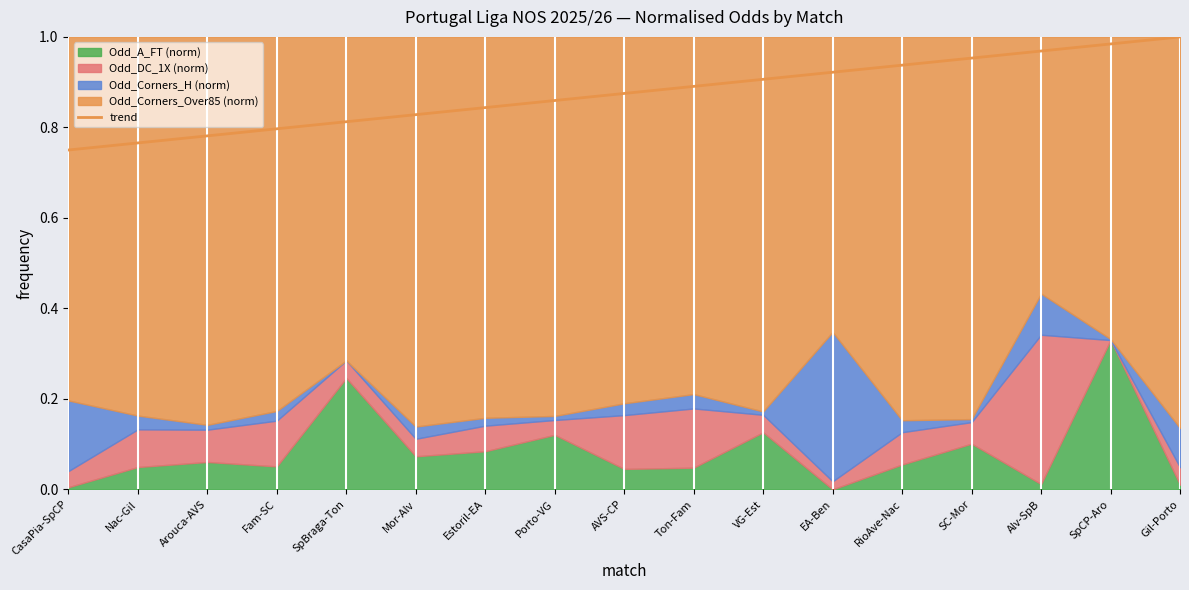

What is the difference between the second highest and second lowest values?

0.2